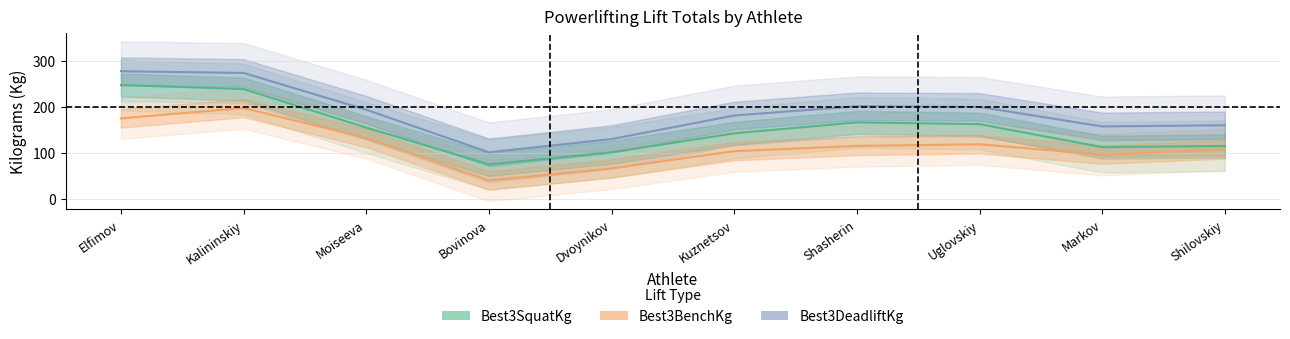

What is the minimum value for Best3SquatKg?

75.0